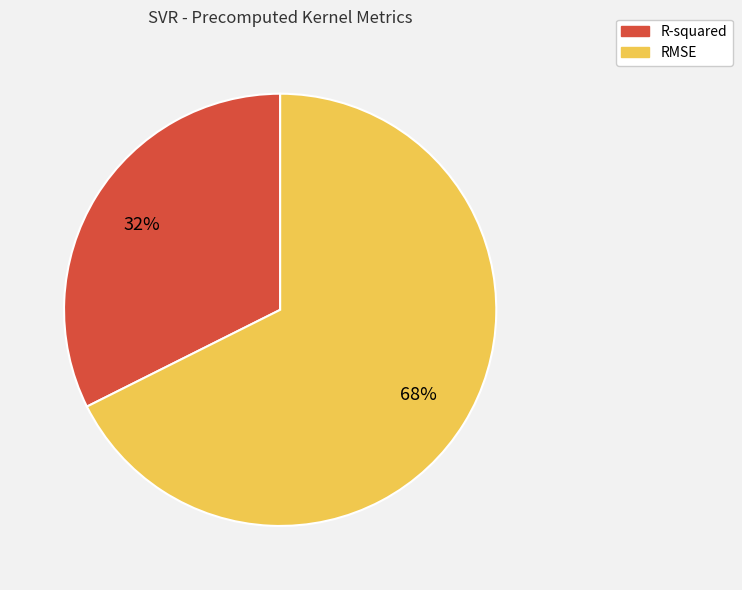

Does RMSE represent more than half of the total?

Yes